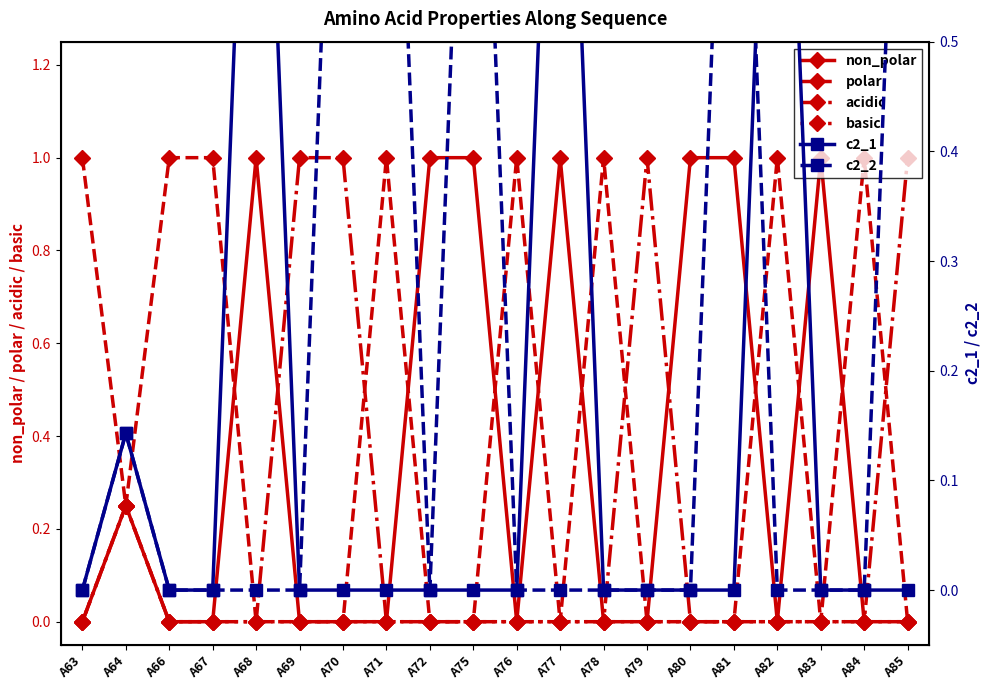

How many data points in acidic are above 0?

5